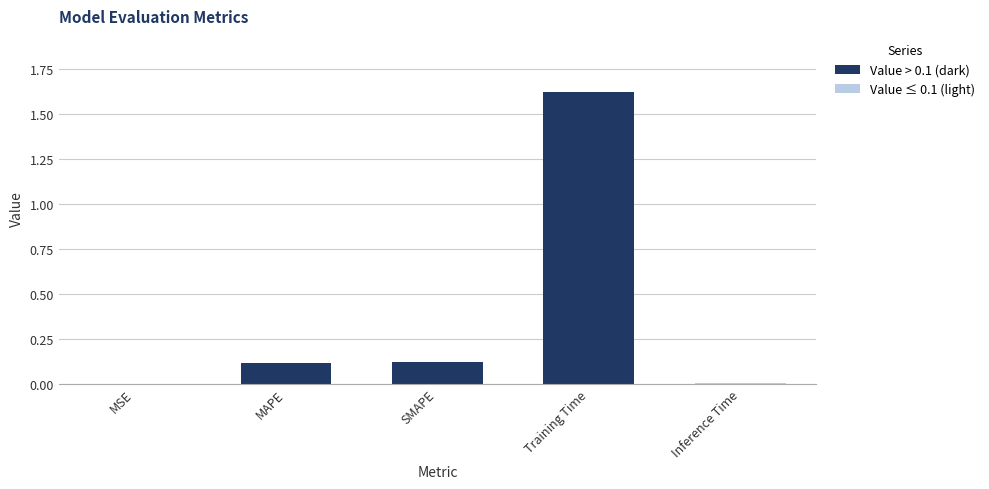

What is the sum of all values?

1.9